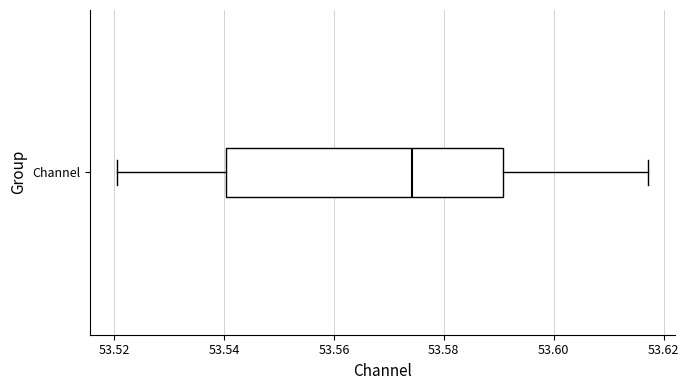

Read this box plot against the x-axis: the position of the median line, the range covered by the box, and the ends of both whiskers. The values are not printed on the chart, so give them approximately, as read against the axis.

median 53.574, box 53.540 to 53.590, whiskers 53.520 to 53.618